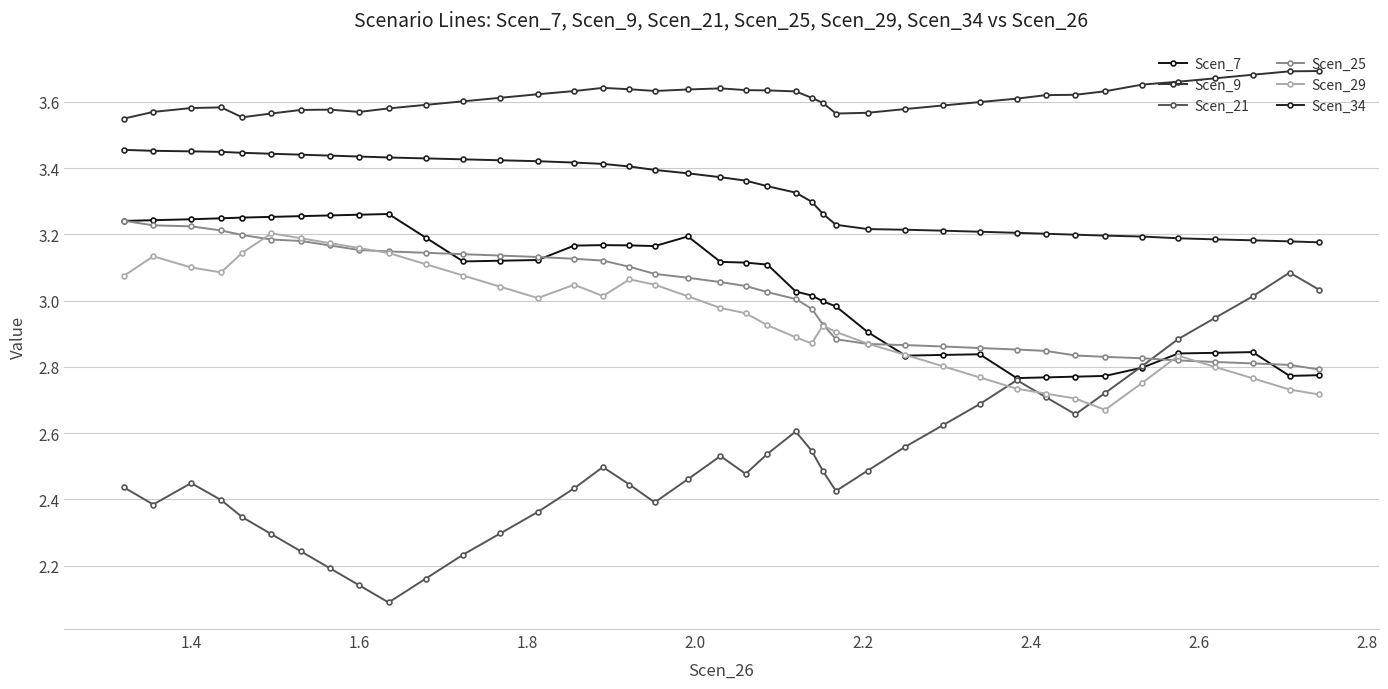

How many data points in Scen_25 are above 3?

23